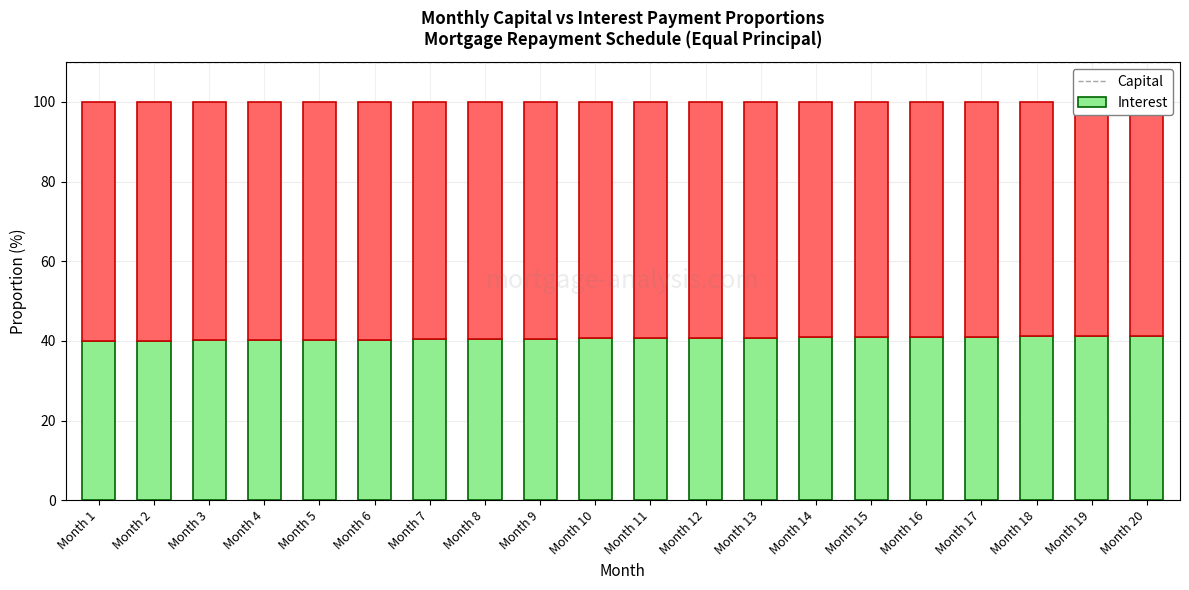

Reading left to right, transcribe all the data shown in this chart.

Capital: Month 1=40.0	Month 2=40.1	Month 3=40.1	Month 4=40.2	Month 5=40.3	Month 6=40.3	Month 7=40.4	Month 8=40.5	Month 9=40.5	Month 10=40.6	Month 11=40.7	Month 12=40.7	Month 13=40.8	Month 14=40.9	Month 15=41.0	Month 16=41.0	Month 17=41.1	Month 18=41.2	Month 19=41.2	Month 20=41.3
Interest: Month 1=60.0	Month 2=59.9	Month 3=59.9	Month 4=59.8	Month 5=59.7	Month 6=59.7	Month 7=59.6	Month 8=59.5	Month 9=59.5	Month 10=59.4	Month 11=59.3	Month 12=59.3	Month 13=59.2	Month 14=59.1	Month 15=59.0	Month 16=59.0	Month 17=58.9	Month 18=58.8	Month 19=58.8	Month 20=58.7